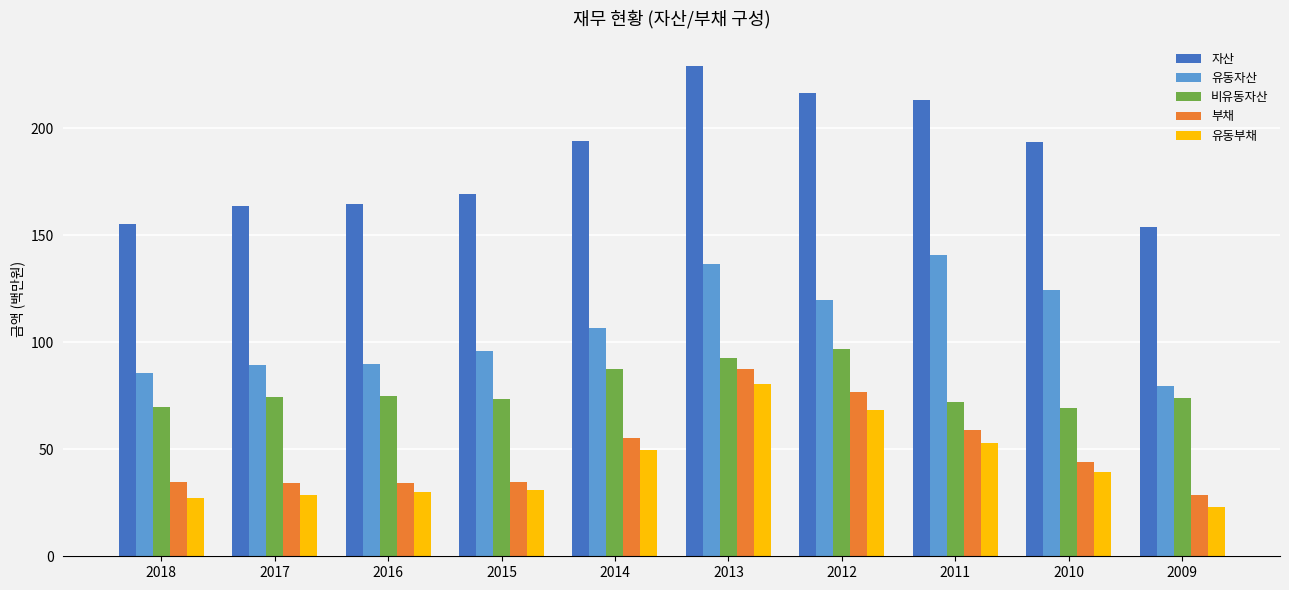

Rank the series at 2013 from highest to lowest value.

자산, 유동자산, 비유동자산, 부채, 유동부채